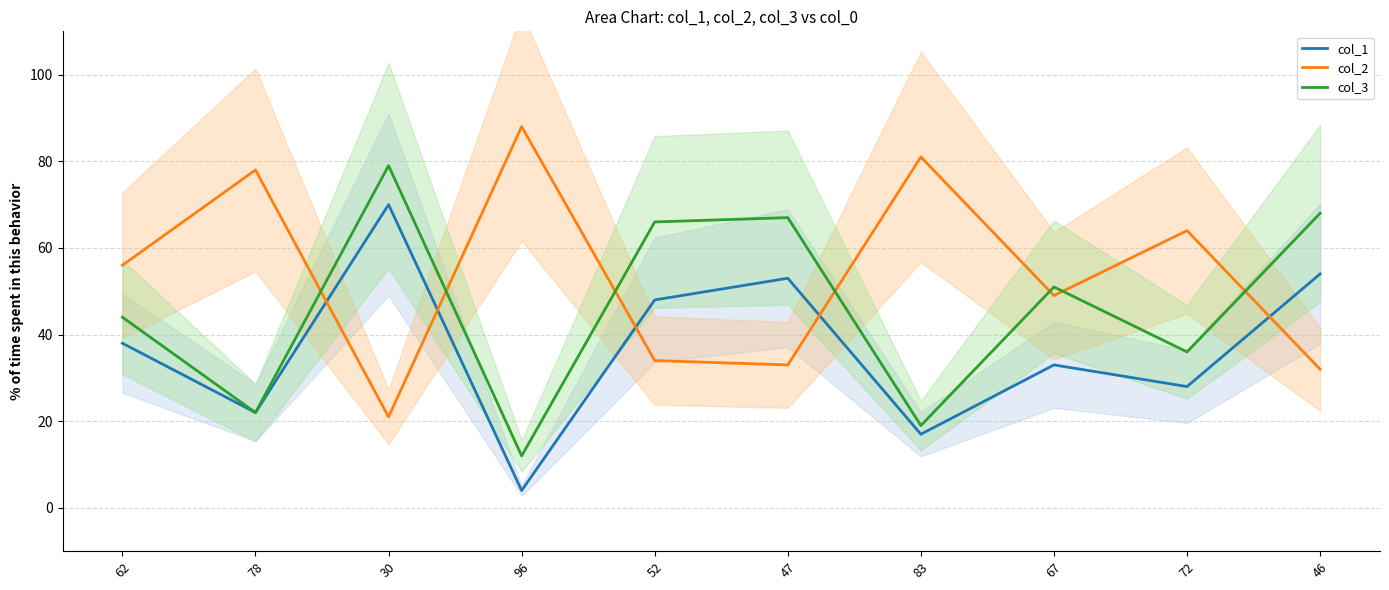

The value of col_3 at 72 is 36. True or false?

True